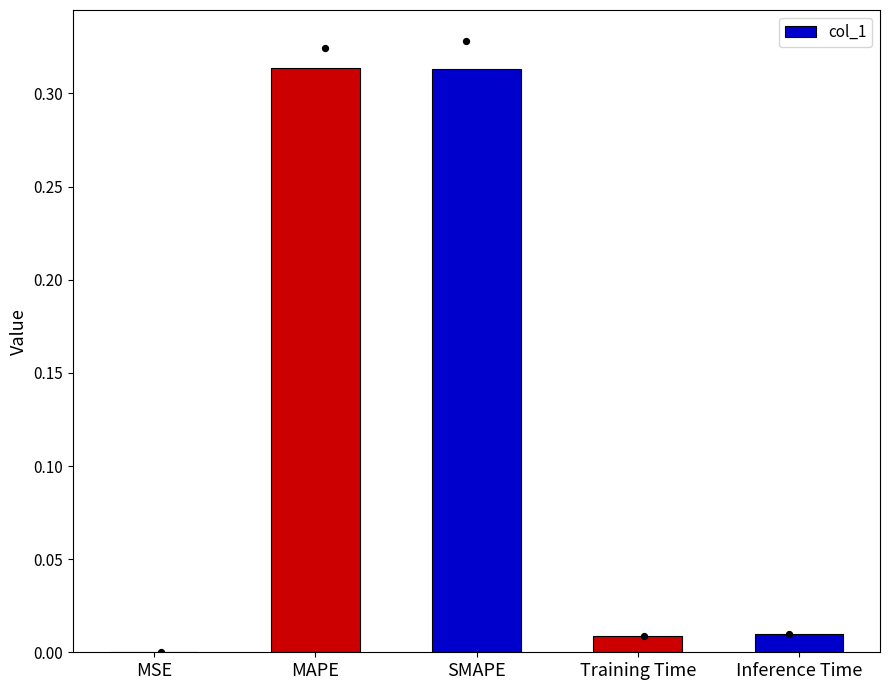

Between MSE and SMAPE, which is larger?

SMAPE